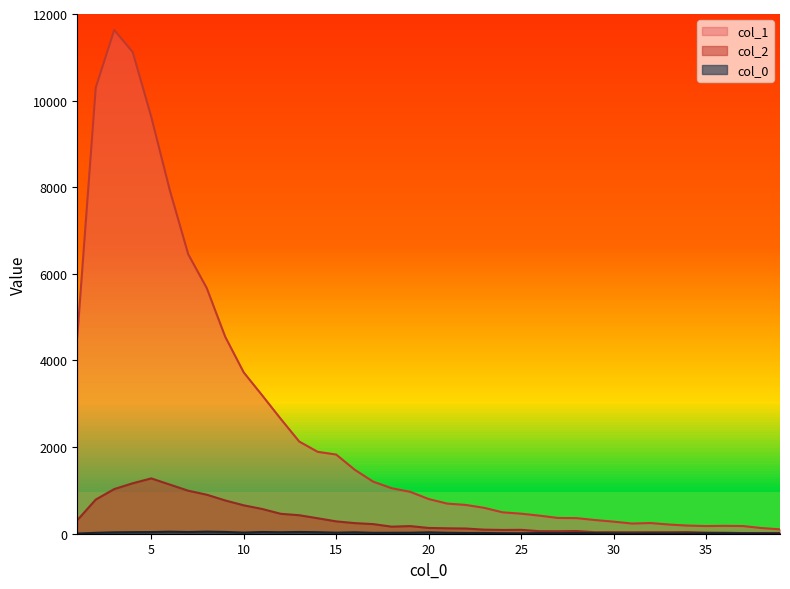

The value of col_2 at 34 is 39. True or false?

True